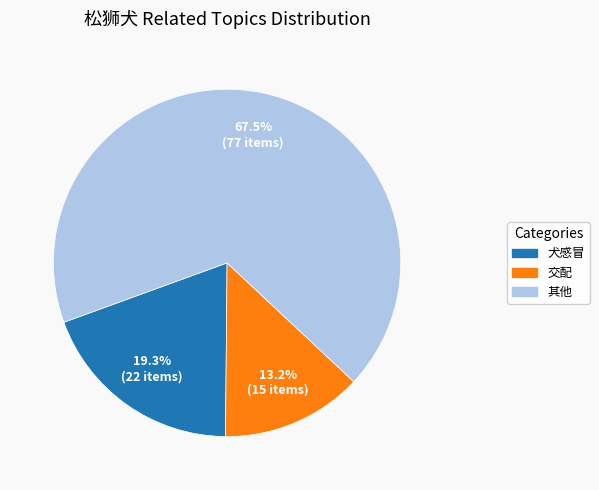

What portion of the pie excludes 交配?

86.8%